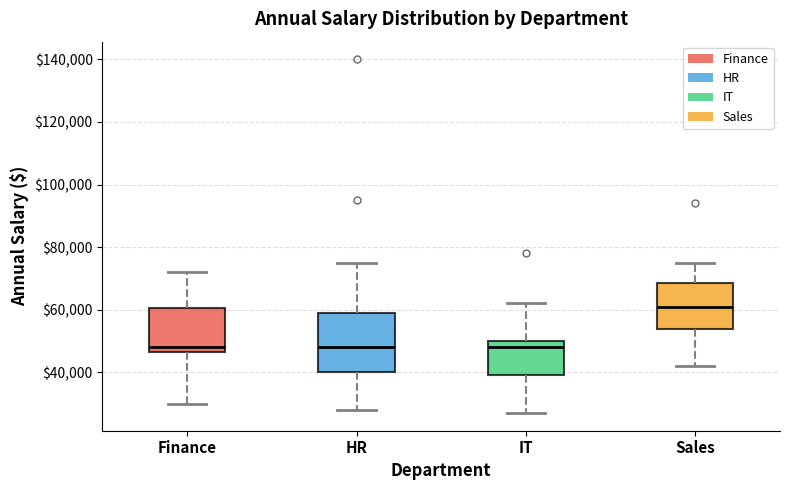

Comparing the boxes themselves (not the whiskers), which one is the tallest?

HR